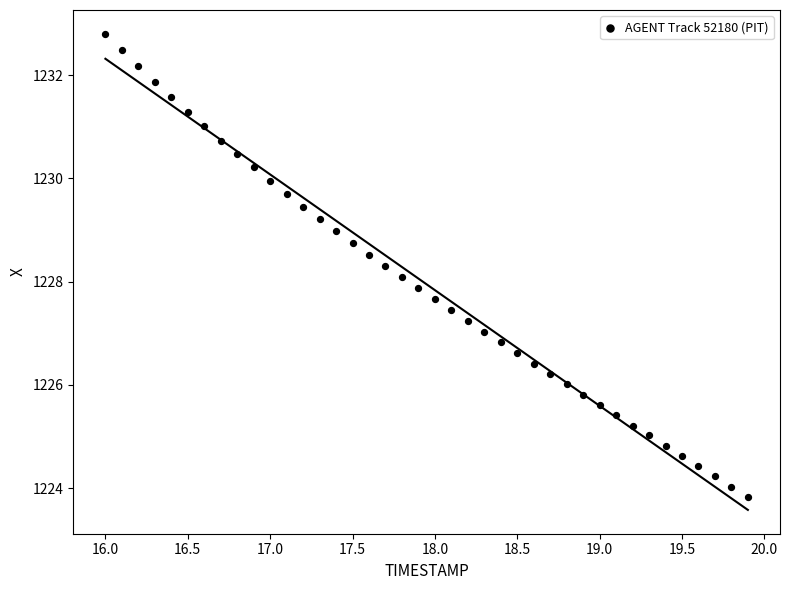

What is the range of X values (max minus min)?

3.9